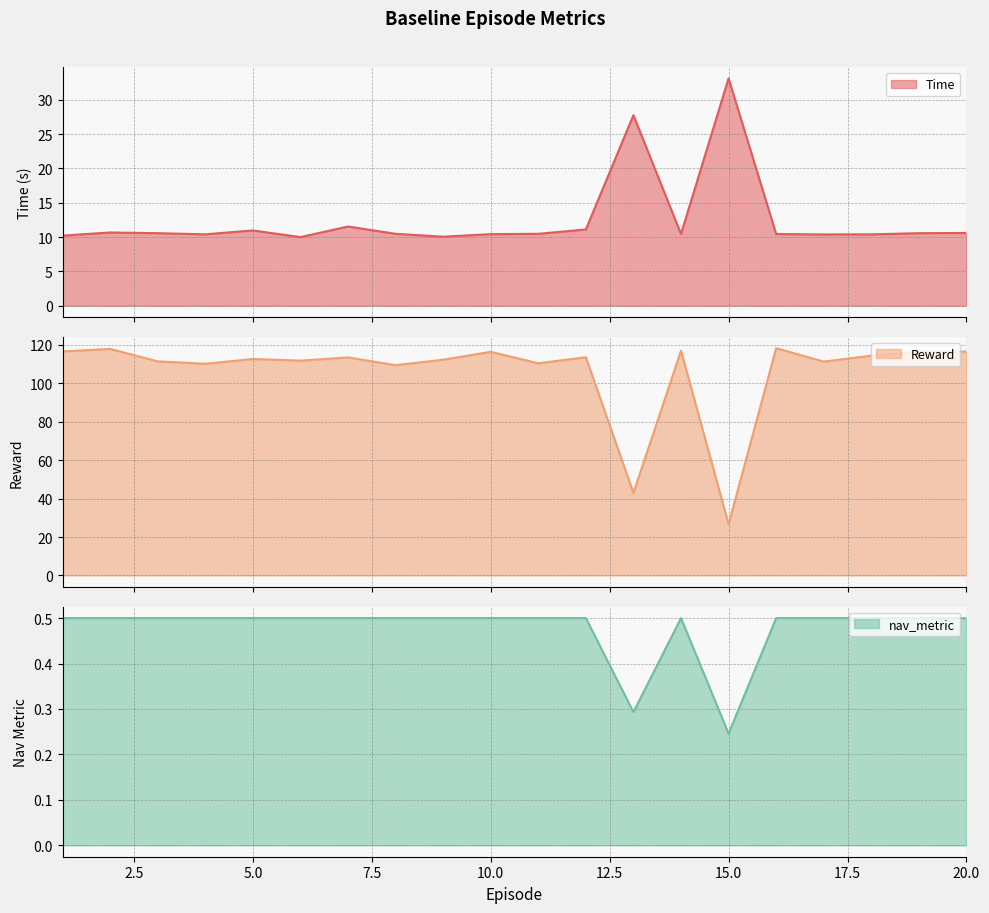

At which category does Reward reach its first local valley?

4